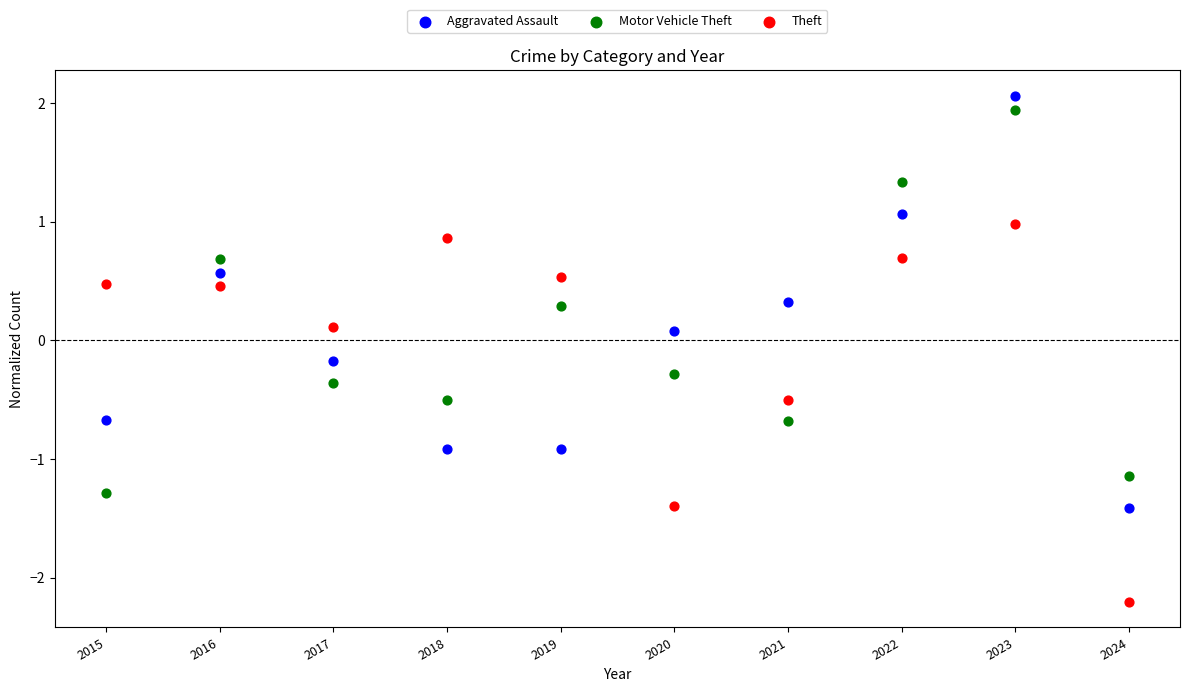

Across all data points, what is the range of Y values (max minus min)?

4.3